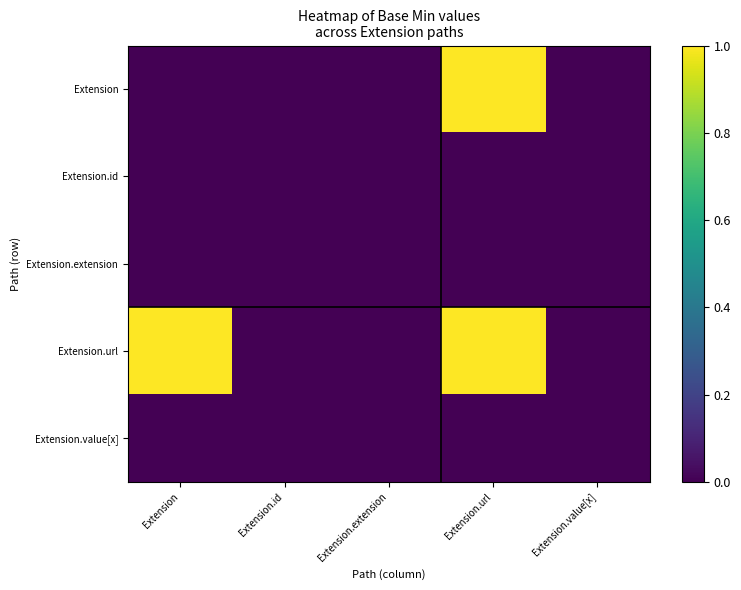

Rank the series by their maximum value, from highest to lowest.

Extension, Extension.url, Extension.id, Extension.extension, Extension.value[x]